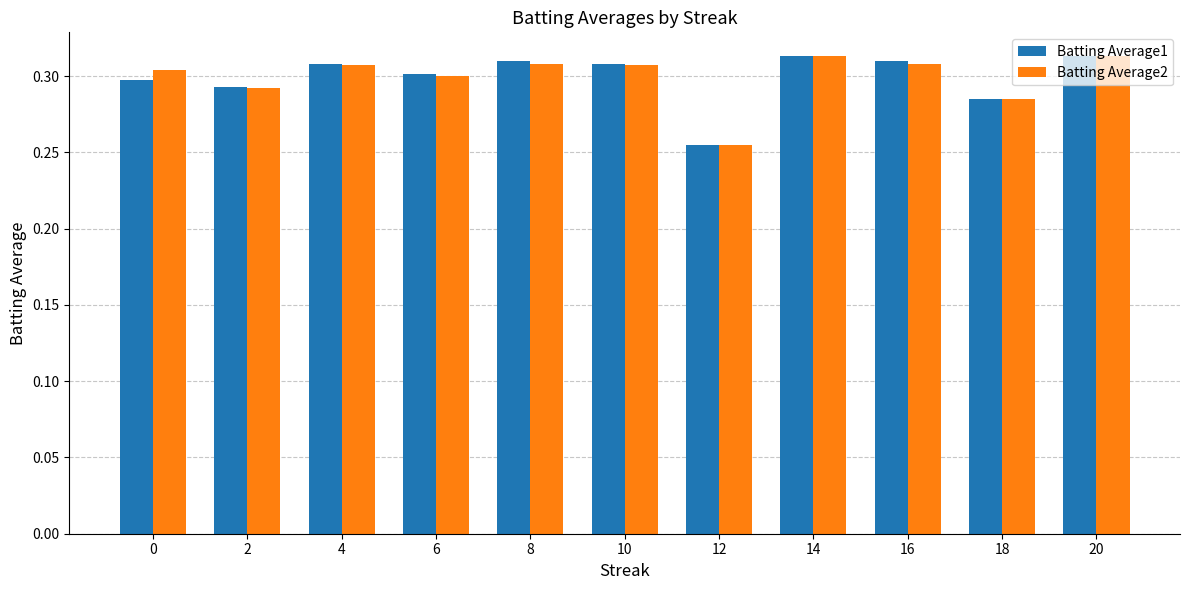

Which label corresponds to the smallest value in the chart?

12